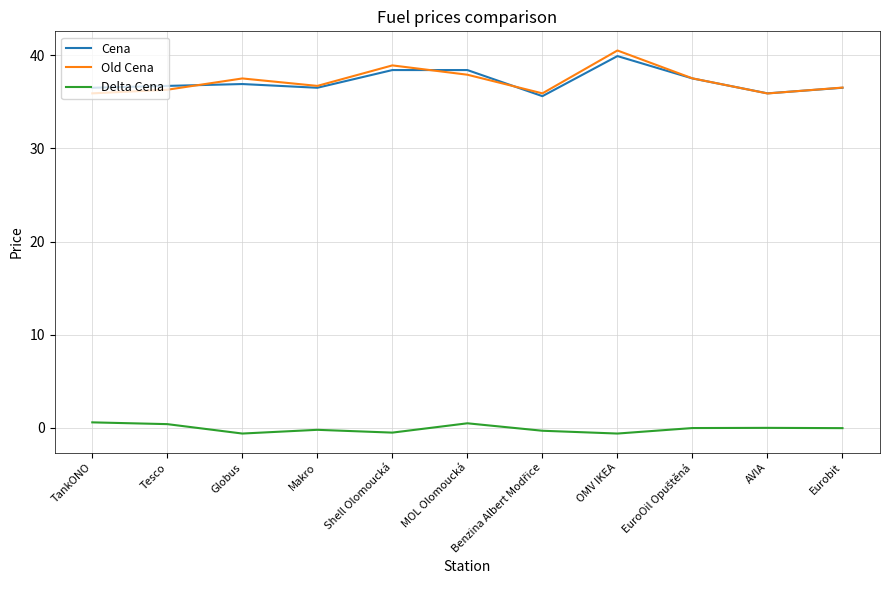

At how many categories does at least one series exceed 7?

11